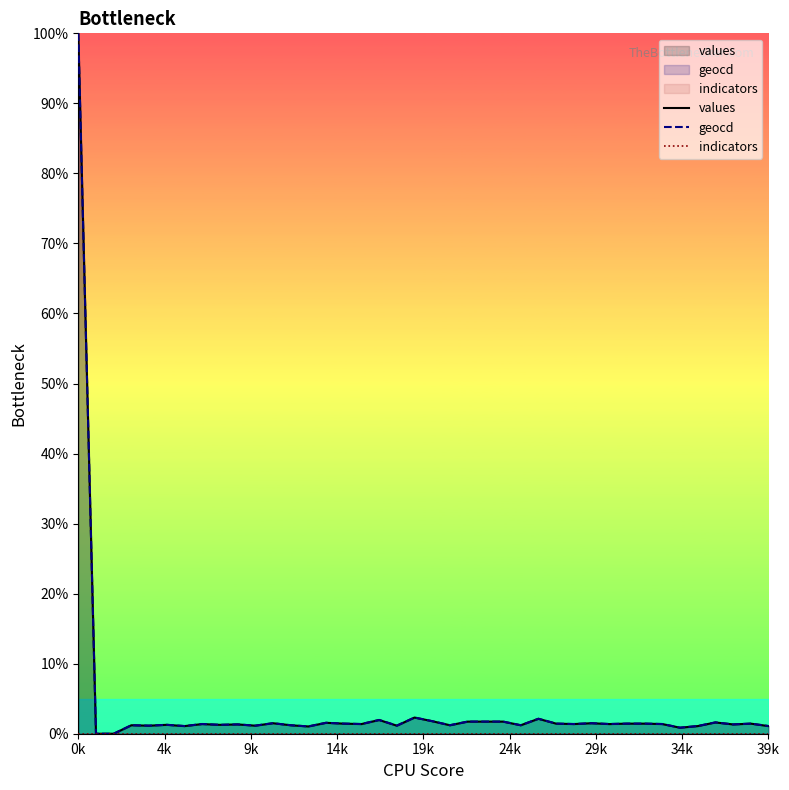

What is the approximate value of values at 22?

1.7